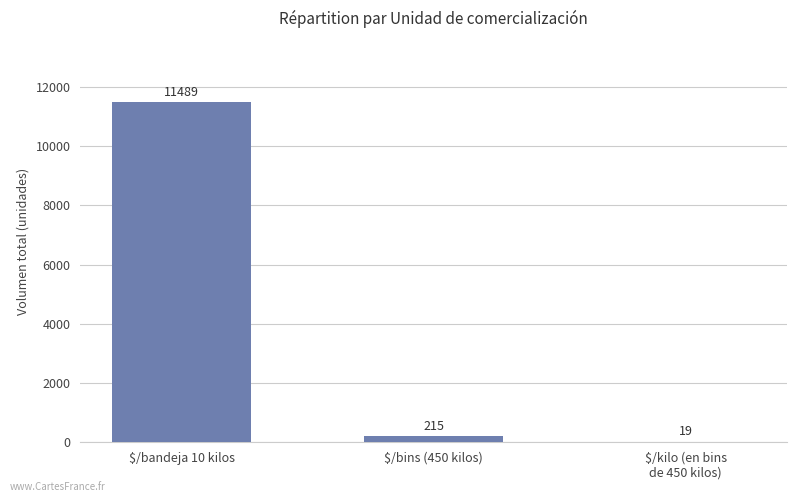

What is the sum of the values at $/kilo (en bins
de 450 kilos) and $/bins (450 kilos)?

234